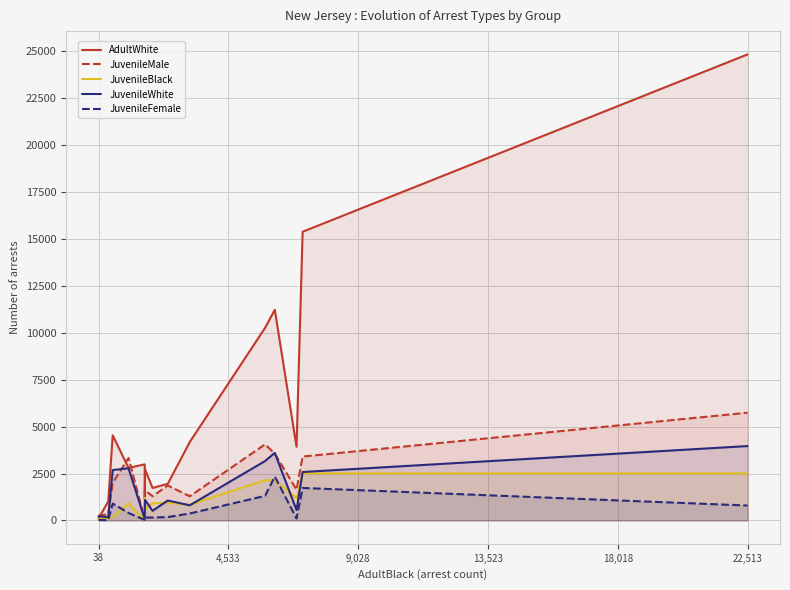

What is the highest value of the JuvenileBlack series?

2507